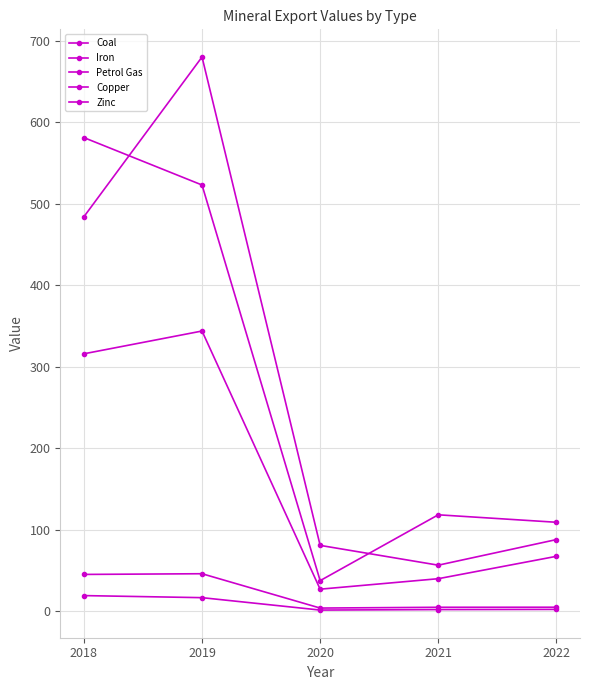

Does the chart display data point markers on the line(s)?

Yes